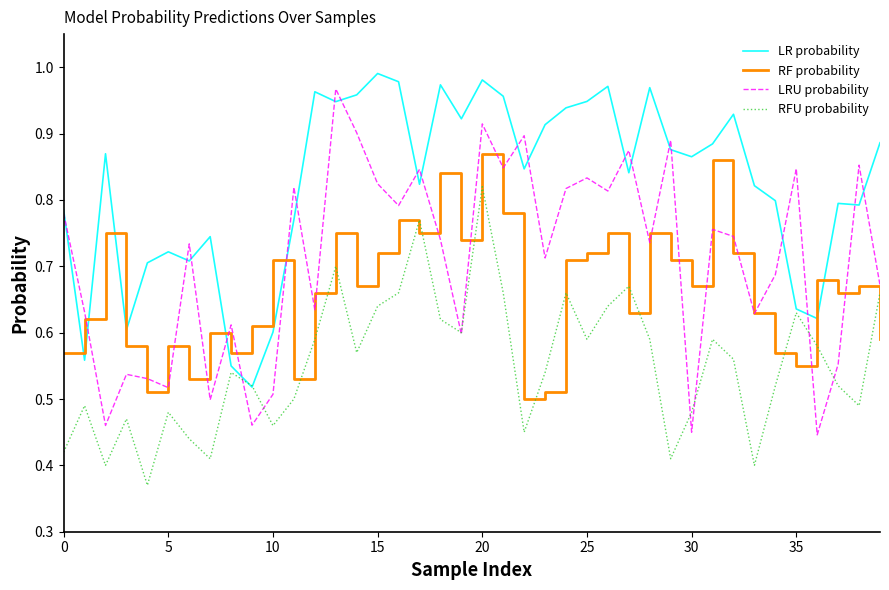

Which series has the largest total across all categories?

LR probability